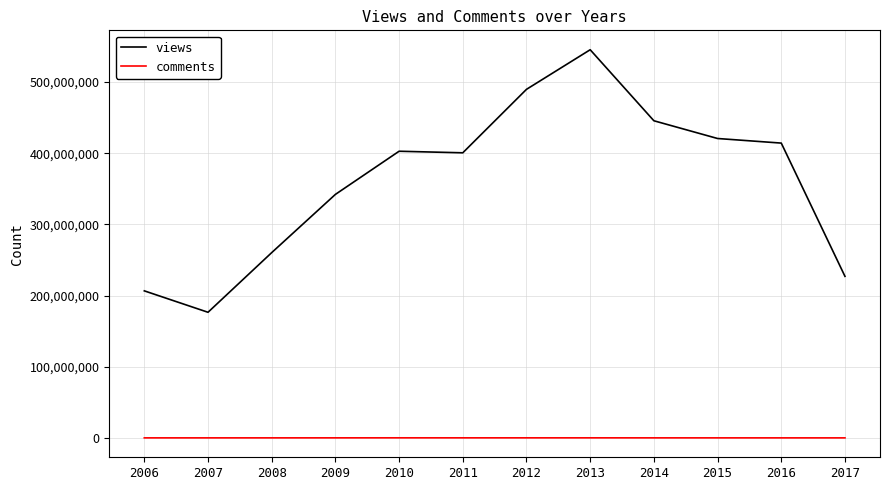

What is the difference between the maximum and minimum values in the views series?

368835962